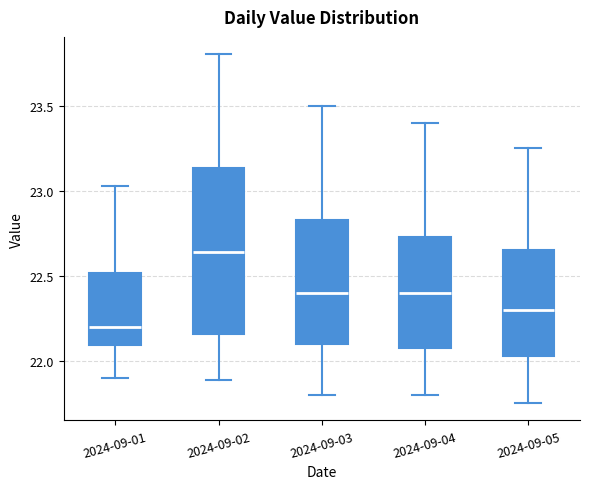

Where is the upper edge of the box for 2024-09-05 on the y-axis? The values are not printed on the chart, so give them approximately, as read against the axis.

22.65